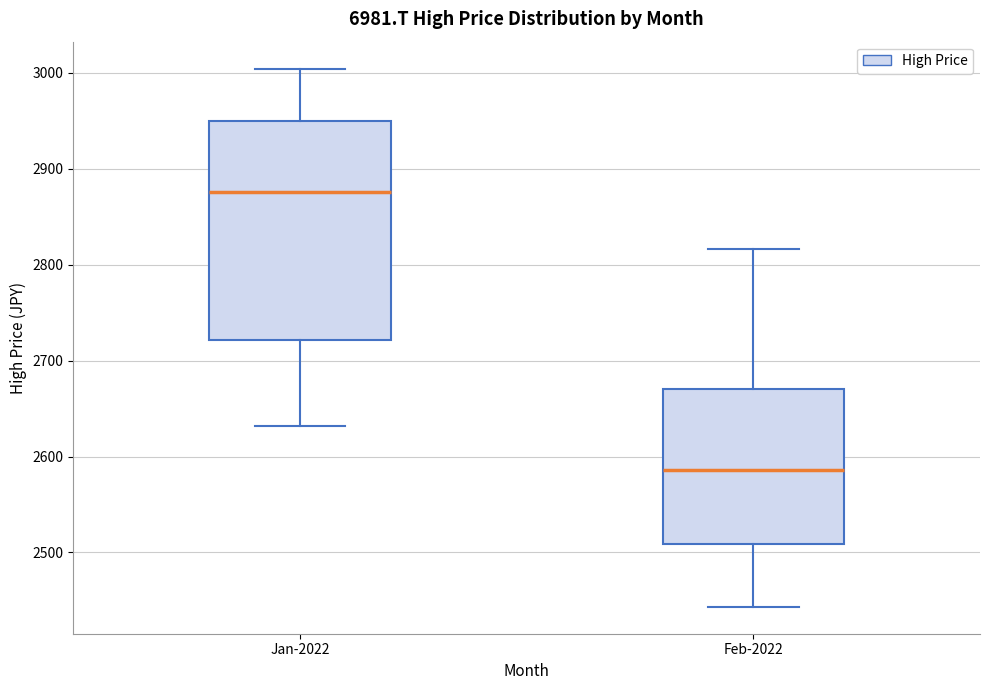

Reading left to right, transcribe this box plot: for each box, give where its median line is, the range the box spans, and where its two whiskers end, as read against the y-axis. The values are not printed on the chart, so give them approximately, as read against the axis.

Jan-2022: median 2880, box 2720 to 2950, whiskers 2630 to 3000
Feb-2022: median 2590, box 2510 to 2670, whiskers 2440 to 2820